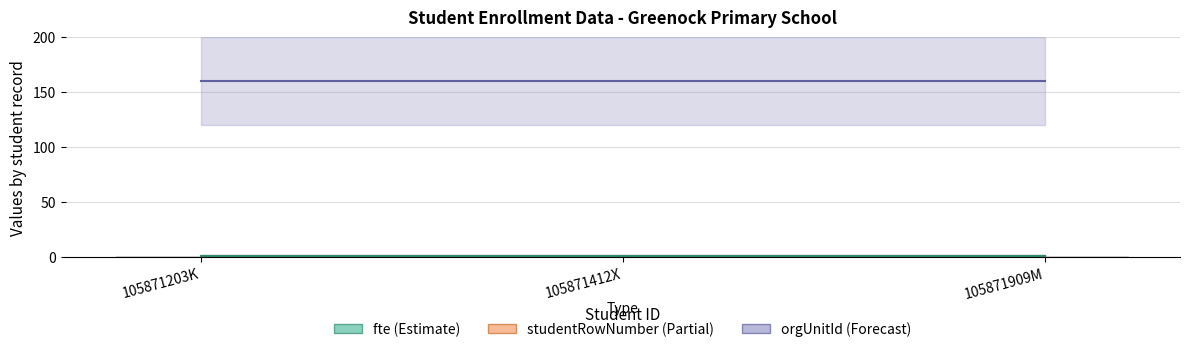

At how many categories does at least one series exceed 105?

3